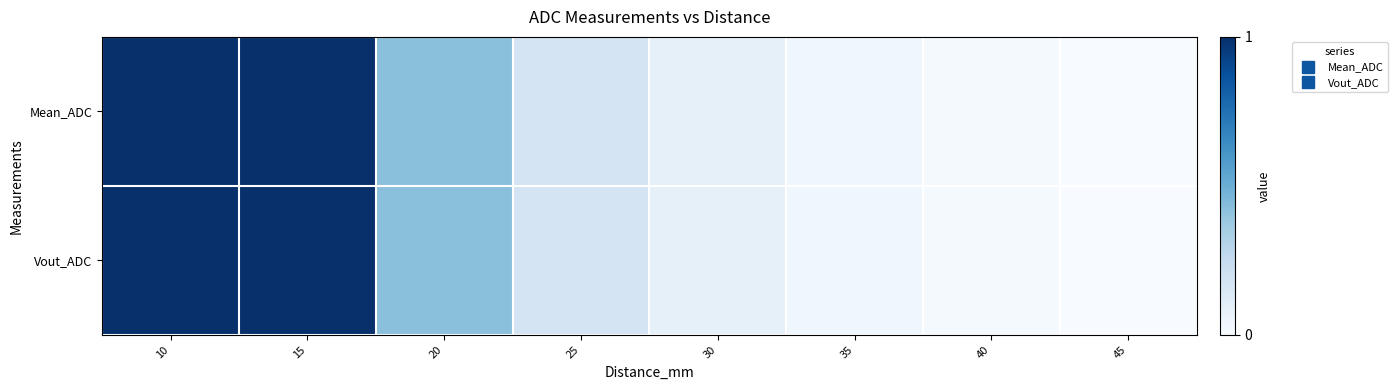

Between 20 and 30, which series saw the biggest shift?

Mean_ADC